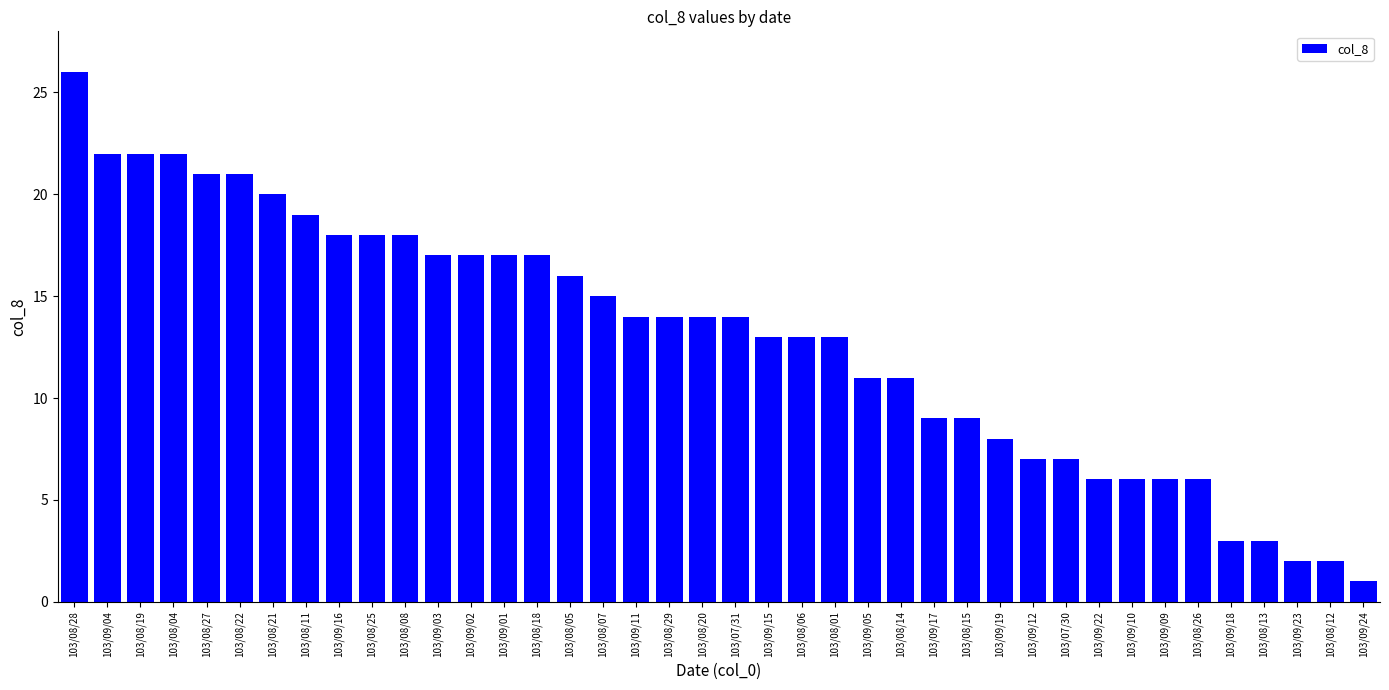

What is the value of the 34th bar from the left?

6